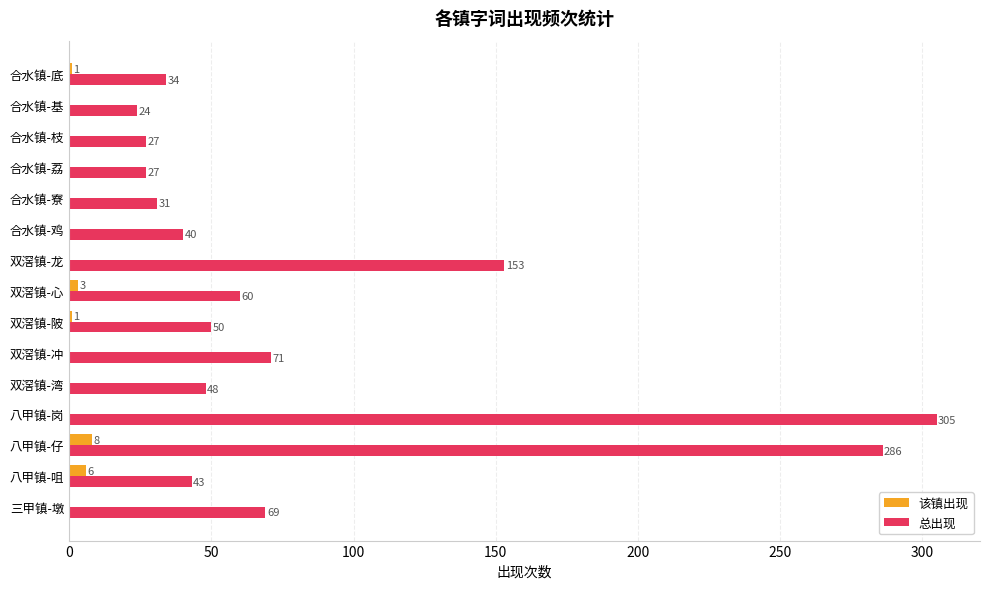

Between 八甲镇-岗 and 双滘镇-冲, which series saw the biggest shift?

总出现